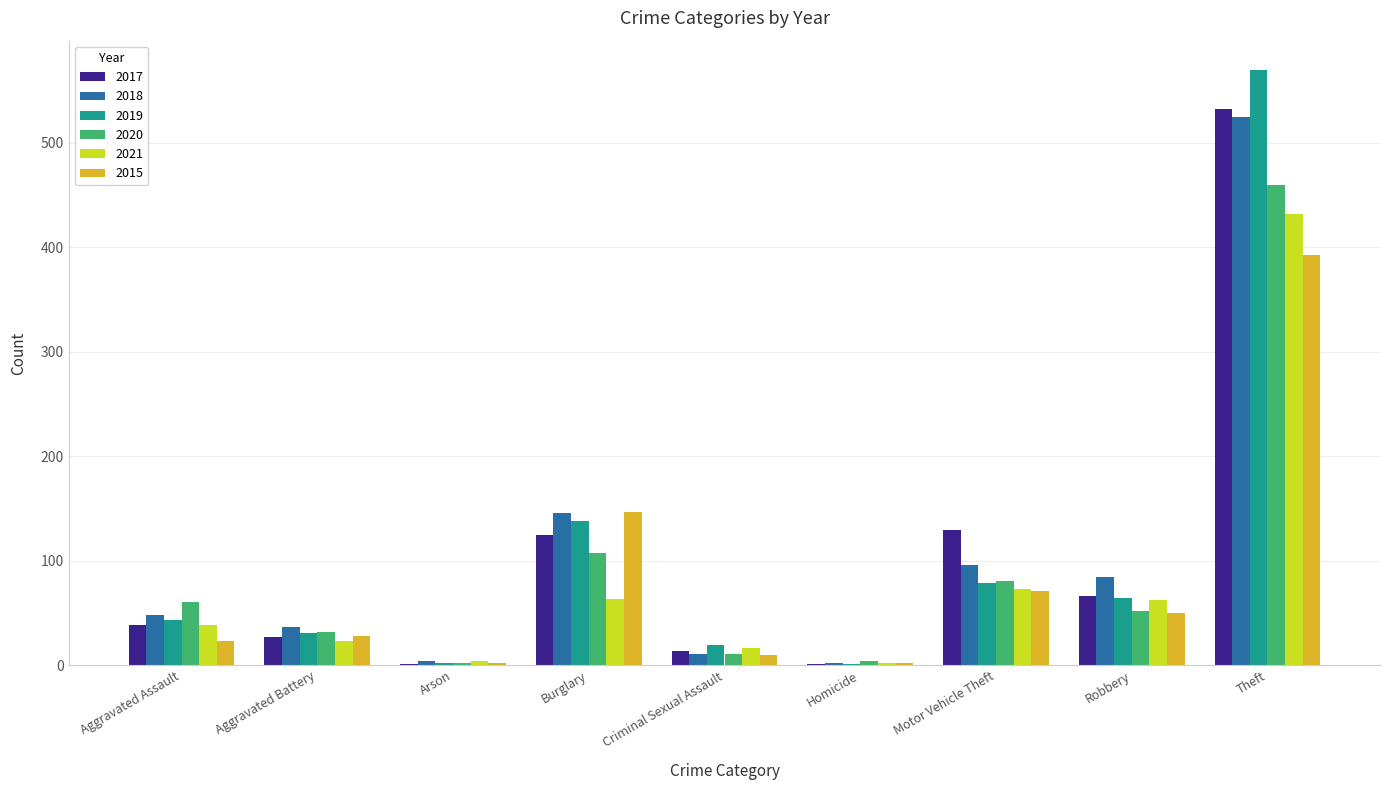

What is the average value of the 2015 series?

81